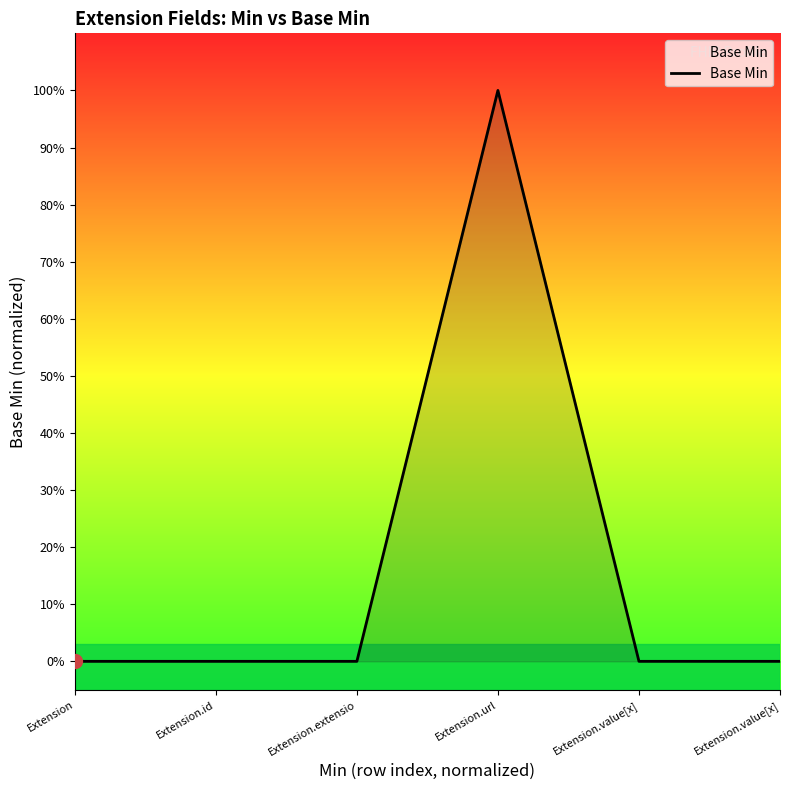

Reading left to right, list all the values displayed in this chart.

0	0	0	1	0	0